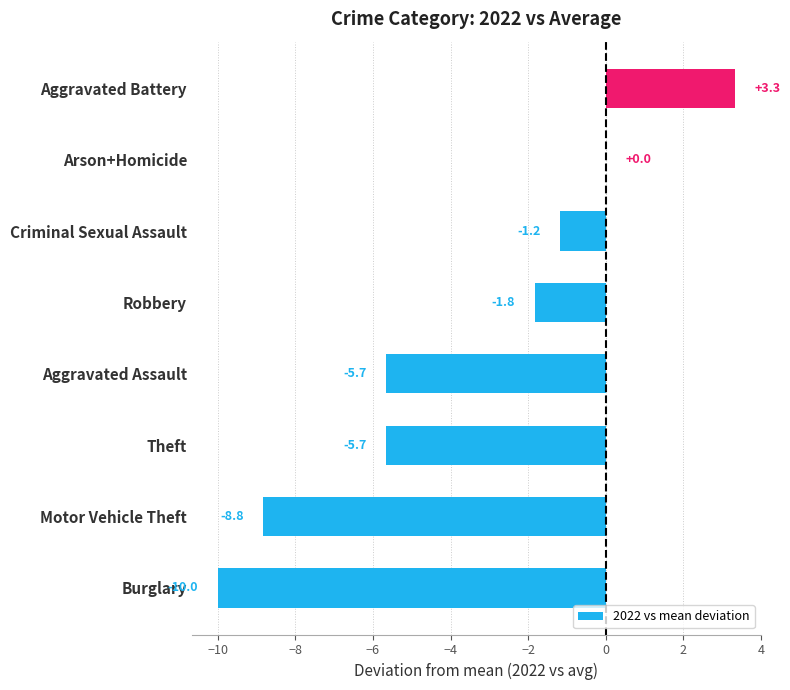

Reading top to bottom, extract all data points from this chart.

Aggravated Battery=3.3	Arson+Homicide=0.0	Criminal Sexual Assault=-1.2	Robbery=-1.8	Aggravated Assault=-5.7	Theft=-5.7	Motor Vehicle Theft=-8.8	Burglary=-10.0